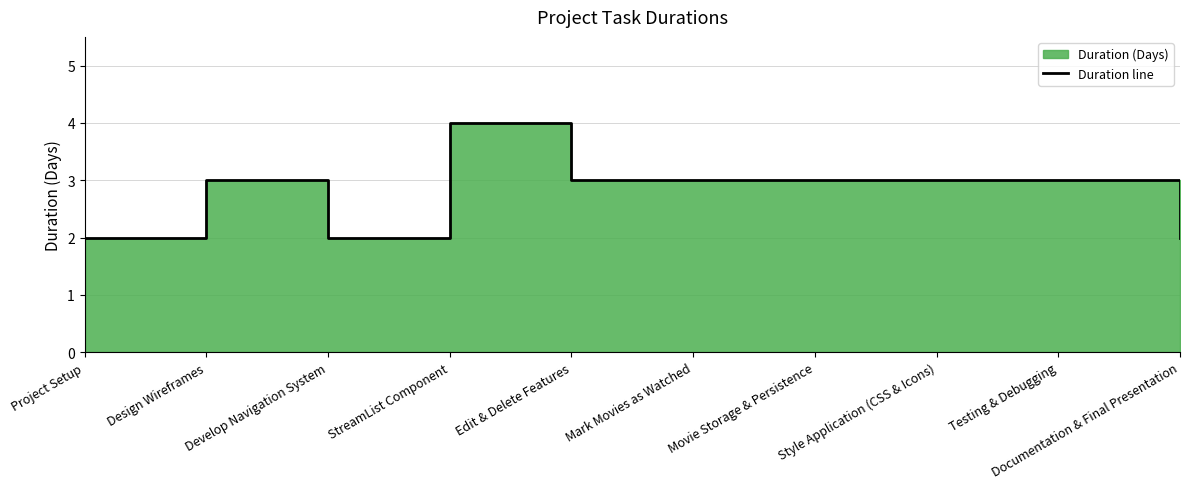

Rank the categories by value from highest to lowest.

StreamList Component, Design Wireframes, Edit & Delete Features, Mark Movies as Watched, Movie Storage & Persistence, Style Application (CSS & Icons), Testing & Debugging, Project Setup, Develop Navigation System, Documentation & Final Presentation